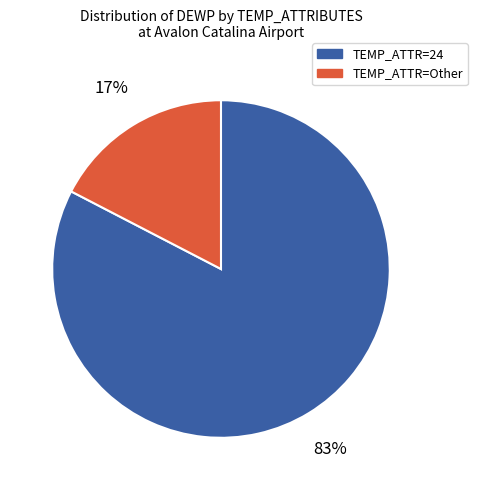

To the nearest percent, what is the average slice percentage?

50%